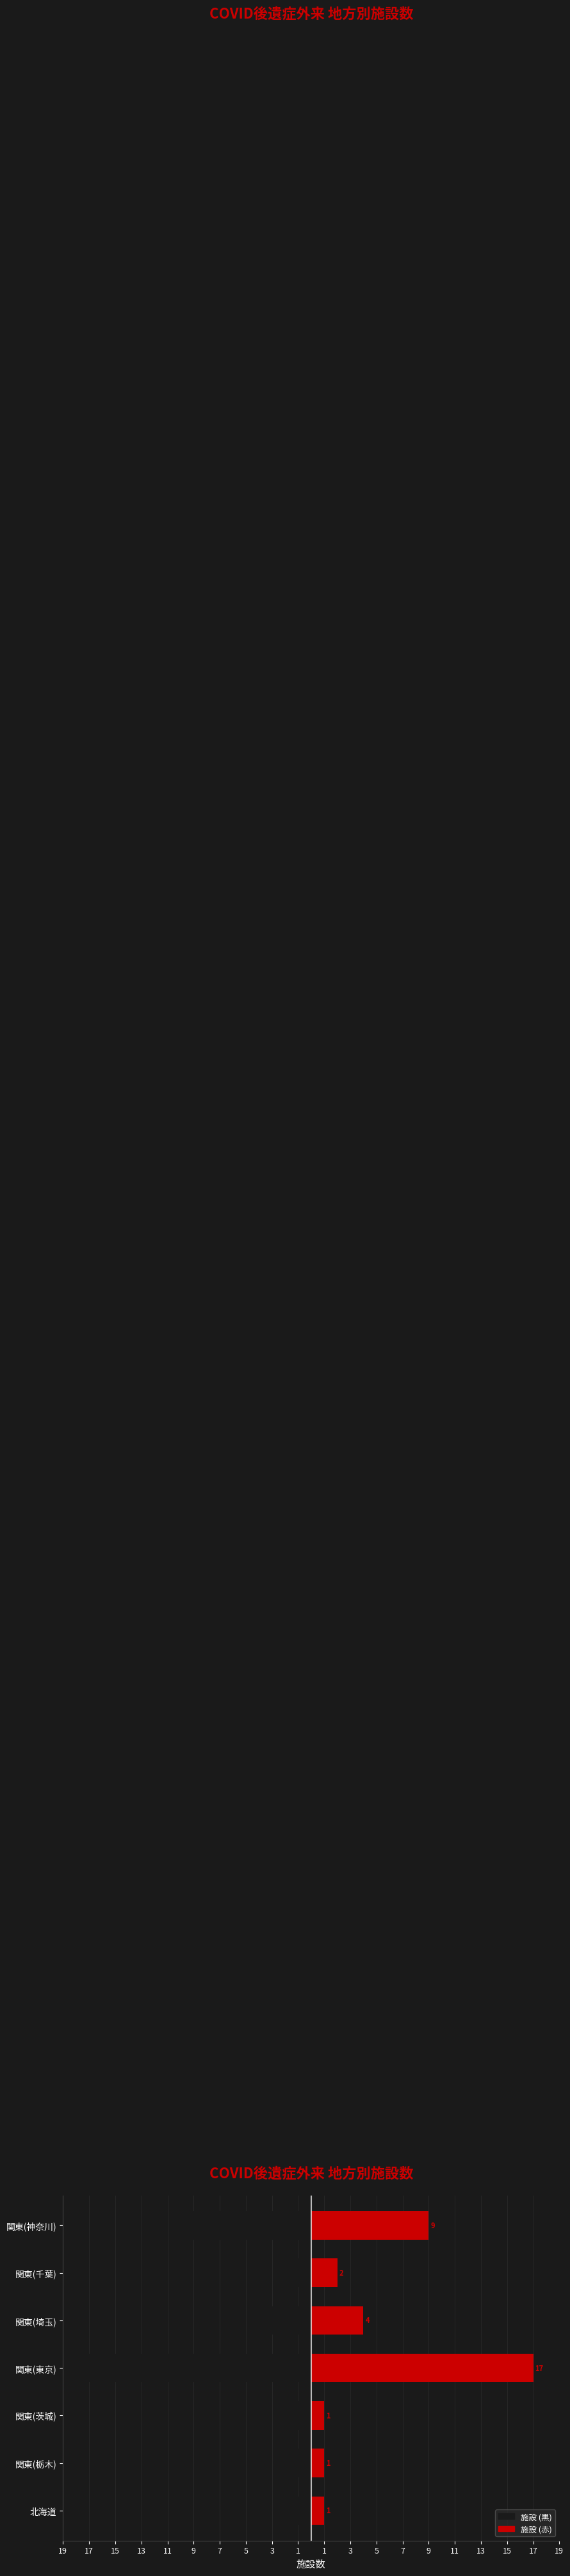

What is the sum of the Right (施設) values at 関東(東京) and 関東(栃木)?

18